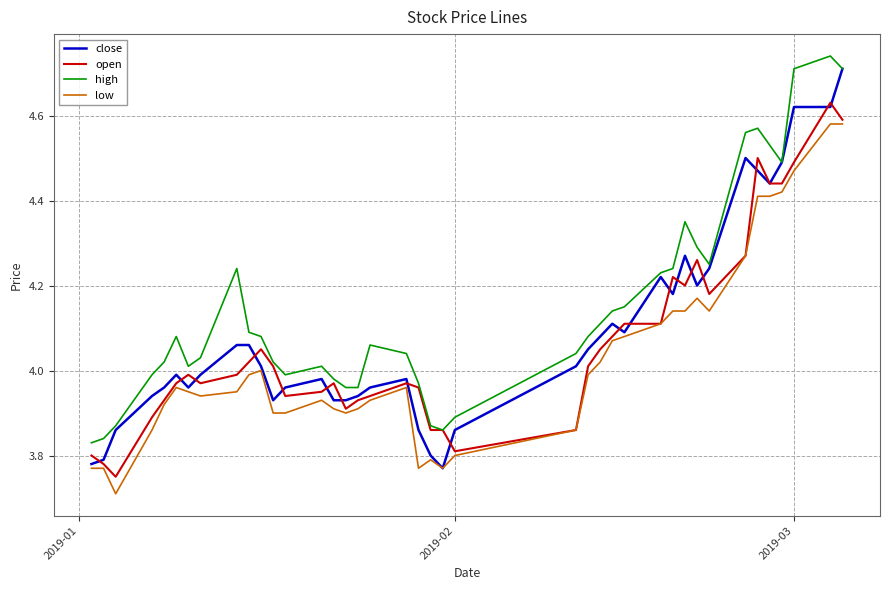

True or false: high and low cross at least once.

False